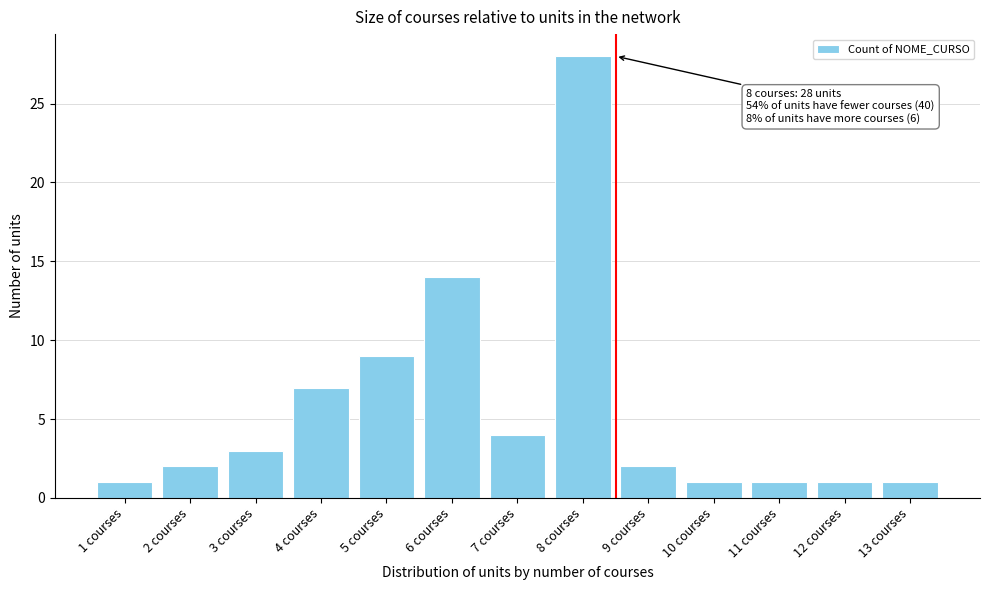

Reading right to left, what are all the values shown in this chart?

1	1	1	1	2	28	4	14	9	7	3	2	1